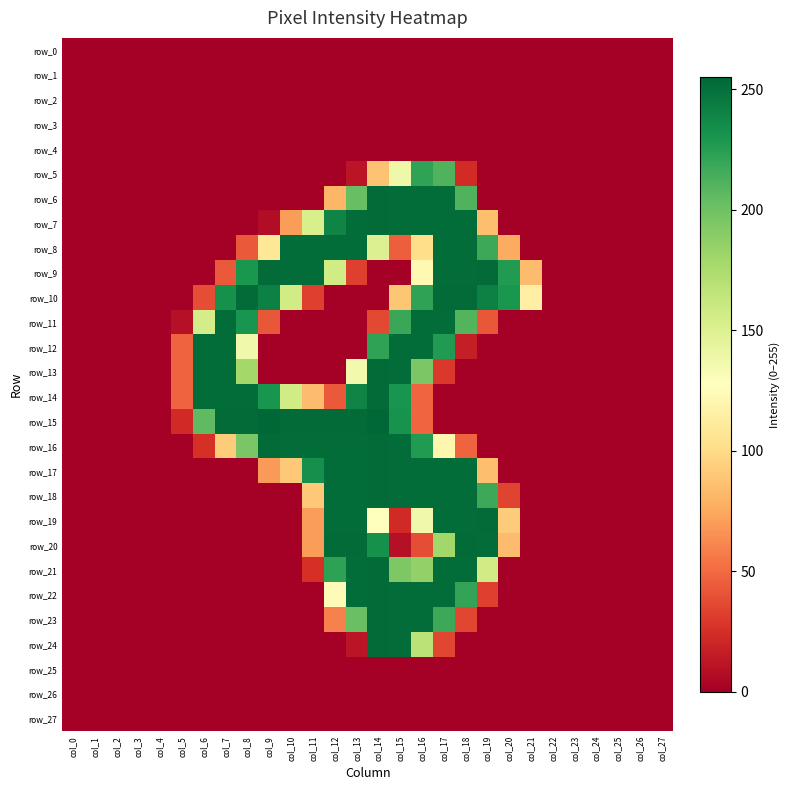

Reading left to right, transcribe all the data shown in this chart.

row_0: col_0=0	col_1=0	col_2=0	col_3=0	col_4=0	col_5=0	col_6=0	col_7=0	col_8=0	col_9=0	col_10=0	col_11=0	col_12=0	col_13=0	col_14=0	col_15=0	col_16=0	col_17=0	col_18=0	col_19=0	col_20=0	col_21=0	col_22=0	col_23=0	col_24=0	col_25=0	col_26=0	col_27=0
row_1: col_0=0	col_1=0	col_2=0	col_3=0	col_4=0	col_5=0	col_6=0	col_7=0	col_8=0	col_9=0	col_10=0	col_11=0	col_12=0	col_13=0	col_14=0	col_15=0	col_16=0	col_17=0	col_18=0	col_19=0	col_20=0	col_21=0	col_22=0	col_23=0	col_24=0	col_25=0	col_26=0	col_27=0
row_2: col_0=0	col_1=0	col_2=0	col_3=0	col_4=0	col_5=0	col_6=0	col_7=0	col_8=0	col_9=0	col_10=0	col_11=0	col_12=0	col_13=0	col_14=0	col_15=0	col_16=0	col_17=0	col_18=0	col_19=0	col_20=0	col_21=0	col_22=0	col_23=0	col_24=0	col_25=0	col_26=0	col_27=0
row_3: col_0=0	col_1=0	col_2=0	col_3=0	col_4=0	col_5=0	col_6=0	col_7=0	col_8=0	col_9=0	col_10=0	col_11=0	col_12=0	col_13=0	col_14=0	col_15=0	col_16=0	col_17=0	col_18=0	col_19=0	col_20=0	col_21=0	col_22=0	col_23=0	col_24=0	col_25=0	col_26=0	col_27=0
row_4: col_0=0	col_1=0	col_2=0	col_3=0	col_4=0	col_5=0	col_6=0	col_7=0	col_8=0	col_9=0	col_10=0	col_11=0	col_12=0	col_13=0	col_14=0	col_15=0	col_16=0	col_17=0	col_18=0	col_19=0	col_20=0	col_21=0	col_22=0	col_23=0	col_24=0	col_25=0	col_26=0	col_27=0
row_5: col_0=0	col_1=0	col_2=0	col_3=0	col_4=0	col_5=0	col_6=0	col_7=0	col_8=0	col_9=0	col_10=0	col_11=0	col_12=0	col_13=11	col_14=87	col_15=138	col_16=222	col_17=211	col_18=23	col_19=0	col_20=0	col_21=0	col_22=0	col_23=0	col_24=0	col_25=0	col_26=0	col_27=0
row_6: col_0=0	col_1=0	col_2=0	col_3=0	col_4=0	col_5=0	col_6=0	col_7=0	col_8=0	col_9=0	col_10=0	col_11=0	col_12=81	col_13=203	col_14=253	col_15=252	col_16=252	col_17=252	col_18=211	col_19=0	col_20=0	col_21=0	col_22=0	col_23=0	col_24=0	col_25=0	col_26=0	col_27=0
row_7: col_0=0	col_1=0	col_2=0	col_3=0	col_4=0	col_5=0	col_6=0	col_7=0	col_8=0	col_9=7	col_10=70	col_11=153	col_12=240	col_13=252	col_14=253	col_15=252	col_16=252	col_17=252	col_18=252	col_19=85	col_20=0	col_21=0	col_22=0	col_23=0	col_24=0	col_25=0	col_26=0	col_27=0
row_8: col_0=0	col_1=0	col_2=0	col_3=0	col_4=0	col_5=0	col_6=0	col_7=0	col_8=43	col_9=108	col_10=252	col_11=252	col_12=252	col_13=252	col_14=150	col_15=45	col_16=102	col_17=252	col_18=252	col_19=218	col_20=76	col_21=0	col_22=0	col_23=0	col_24=0	col_25=0	col_26=0	col_27=0
row_9: col_0=0	col_1=0	col_2=0	col_3=0	col_4=0	col_5=0	col_6=0	col_7=43	col_8=230	col_9=253	col_10=252	col_11=252	col_12=157	col_13=32	col_14=0	col_15=0	col_16=122	col_17=252	col_18=252	col_19=253	col_20=227	col_21=84	col_22=0	col_23=0	col_24=0	col_25=0	col_26=0	col_27=0
row_10: col_0=0	col_1=0	col_2=0	col_3=0	col_4=0	col_5=0	col_6=38	col_7=233	col_8=253	col_9=242	col_10=157	col_11=32	col_12=0	col_13=0	col_14=0	col_15=89	col_16=222	col_17=253	col_18=253	col_19=242	col_20=230	col_21=115	col_22=0	col_23=0	col_24=0	col_25=0	col_26=0	col_27=0
row_11: col_0=0	col_1=0	col_2=0	col_3=0	col_4=0	col_5=9	col_6=155	col_7=252	col_8=231	col_9=42	col_10=0	col_11=0	col_12=0	col_13=0	col_14=36	col_15=219	col_16=252	col_17=252	col_18=210	col_19=42	col_20=0	col_21=0	col_22=0	col_23=0	col_24=0	col_25=0	col_26=0	col_27=0
row_12: col_0=0	col_1=0	col_2=0	col_3=0	col_4=0	col_5=47	col_6=252	col_7=252	col_8=137	col_9=0	col_10=0	col_11=0	col_12=0	col_13=0	col_14=222	col_15=252	col_16=252	col_17=227	col_18=16	col_19=0	col_20=0	col_21=0	col_22=0	col_23=0	col_24=0	col_25=0	col_26=0	col_27=0
row_13: col_0=0	col_1=0	col_2=0	col_3=0	col_4=0	col_5=47	col_6=252	col_7=252	col_8=179	col_9=0	col_10=0	col_11=0	col_12=0	col_13=136	col_14=253	col_15=252	col_16=195	col_17=29	col_18=0	col_19=0	col_20=0	col_21=0	col_22=0	col_23=0	col_24=0	col_25=0	col_26=0	col_27=0
row_14: col_0=0	col_1=0	col_2=0	col_3=0	col_4=0	col_5=47	col_6=252	col_7=252	col_8=252	col_9=231	col_10=157	col_11=84	col_12=43	col_13=240	col_14=253	col_15=231	col_16=48	col_17=0	col_18=0	col_19=0	col_20=0	col_21=0	col_22=0	col_23=0	col_24=0	col_25=0	col_26=0	col_27=0
row_15: col_0=0	col_1=0	col_2=0	col_3=0	col_4=0	col_5=22	col_6=206	col_7=253	col_8=253	col_9=255	col_10=253	col_11=253	col_12=253	col_13=253	col_14=255	col_15=232	col_16=48	col_17=0	col_18=0	col_19=0	col_20=0	col_21=0	col_22=0	col_23=0	col_24=0	col_25=0	col_26=0	col_27=0
row_16: col_0=0	col_1=0	col_2=0	col_3=0	col_4=0	col_5=0	col_6=25	col_7=92	col_8=196	col_9=253	col_10=252	col_11=252	col_12=252	col_13=252	col_14=253	col_15=252	col_16=227	col_17=120	col_18=47	col_19=0	col_20=0	col_21=0	col_22=0	col_23=0	col_24=0	col_25=0	col_26=0	col_27=0
row_17: col_0=0	col_1=0	col_2=0	col_3=0	col_4=0	col_5=0	col_6=0	col_7=0	col_8=0	col_9=69	col_10=90	col_11=234	col_12=252	col_13=252	col_14=253	col_15=252	col_16=252	col_17=252	col_18=252	col_19=85	col_20=0	col_21=0	col_22=0	col_23=0	col_24=0	col_25=0	col_26=0	col_27=0
row_18: col_0=0	col_1=0	col_2=0	col_3=0	col_4=0	col_5=0	col_6=0	col_7=0	col_8=0	col_9=0	col_10=0	col_11=90	col_12=252	col_13=252	col_14=253	col_15=252	col_16=252	col_17=252	col_18=252	col_19=218	col_20=34	col_21=0	col_22=0	col_23=0	col_24=0	col_25=0	col_26=0	col_27=0
row_19: col_0=0	col_1=0	col_2=0	col_3=0	col_4=0	col_5=0	col_6=0	col_7=0	col_8=0	col_9=0	col_10=0	col_11=70	col_12=252	col_13=252	col_14=128	col_15=22	col_16=137	col_17=252	col_18=252	col_19=253	col_20=92	col_21=0	col_22=0	col_23=0	col_24=0	col_25=0	col_26=0	col_27=0
row_20: col_0=0	col_1=0	col_2=0	col_3=0	col_4=0	col_5=0	col_6=0	col_7=0	col_8=0	col_9=0	col_10=0	col_11=70	col_12=253	col_13=253	col_14=233	col_15=9	col_16=38	col_17=180	col_18=253	col_19=252	col_20=84	col_21=0	col_22=0	col_23=0	col_24=0	col_25=0	col_26=0	col_27=0
row_21: col_0=0	col_1=0	col_2=0	col_3=0	col_4=0	col_5=0	col_6=0	col_7=0	col_8=0	col_9=0	col_10=0	col_11=25	col_12=223	col_13=252	col_14=253	col_15=194	col_16=186	col_17=252	col_18=252	col_19=157	col_20=0	col_21=0	col_22=0	col_23=0	col_24=0	col_25=0	col_26=0	col_27=0
row_22: col_0=0	col_1=0	col_2=0	col_3=0	col_4=0	col_5=0	col_6=0	col_7=0	col_8=0	col_9=0	col_10=0	col_11=0	col_12=124	col_13=252	col_14=253	col_15=252	col_16=252	col_17=252	col_18=221	col_19=32	col_20=0	col_21=0	col_22=0	col_23=0	col_24=0	col_25=0	col_26=0	col_27=0
row_23: col_0=0	col_1=0	col_2=0	col_3=0	col_4=0	col_5=0	col_6=0	col_7=0	col_8=0	col_9=0	col_10=0	col_11=0	col_12=59	col_13=202	col_14=253	col_15=252	col_16=252	col_17=218	col_18=35	col_19=0	col_20=0	col_21=0	col_22=0	col_23=0	col_24=0	col_25=0	col_26=0	col_27=0
row_24: col_0=0	col_1=0	col_2=0	col_3=0	col_4=0	col_5=0	col_6=0	col_7=0	col_8=0	col_9=0	col_10=0	col_11=0	col_12=0	col_13=11	col_14=253	col_15=252	col_16=168	col_17=35	col_18=0	col_19=0	col_20=0	col_21=0	col_22=0	col_23=0	col_24=0	col_25=0	col_26=0	col_27=0
row_25: col_0=0	col_1=0	col_2=0	col_3=0	col_4=0	col_5=0	col_6=0	col_7=0	col_8=0	col_9=0	col_10=0	col_11=0	col_12=0	col_13=0	col_14=0	col_15=0	col_16=0	col_17=0	col_18=0	col_19=0	col_20=0	col_21=0	col_22=0	col_23=0	col_24=0	col_25=0	col_26=0	col_27=0
row_26: col_0=0	col_1=0	col_2=0	col_3=0	col_4=0	col_5=0	col_6=0	col_7=0	col_8=0	col_9=0	col_10=0	col_11=0	col_12=0	col_13=0	col_14=0	col_15=0	col_16=0	col_17=0	col_18=0	col_19=0	col_20=0	col_21=0	col_22=0	col_23=0	col_24=0	col_25=0	col_26=0	col_27=0
row_27: col_0=0	col_1=0	col_2=0	col_3=0	col_4=0	col_5=0	col_6=0	col_7=0	col_8=0	col_9=0	col_10=0	col_11=0	col_12=0	col_13=0	col_14=0	col_15=0	col_16=0	col_17=0	col_18=0	col_19=0	col_20=0	col_21=0	col_22=0	col_23=0	col_24=0	col_25=0	col_26=0	col_27=0